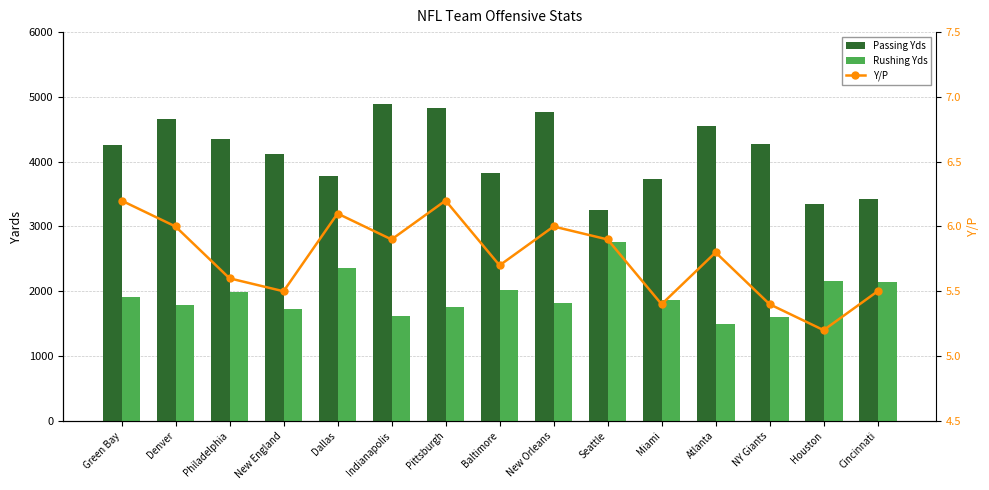

What is the difference between the maximum and second lowest values in the Rushing Yds series?

1159.0